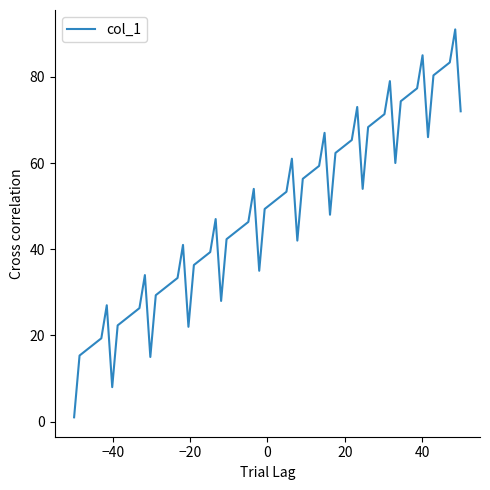

What is the difference between the maximum and minimum values?

90.0